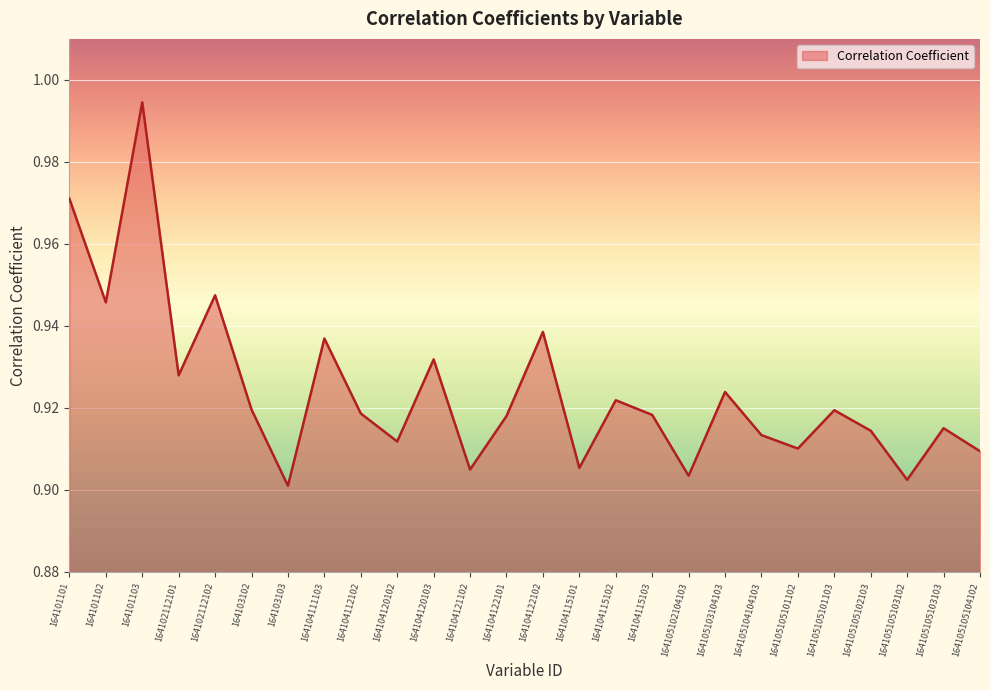

What position from the left is 164104121102?

12